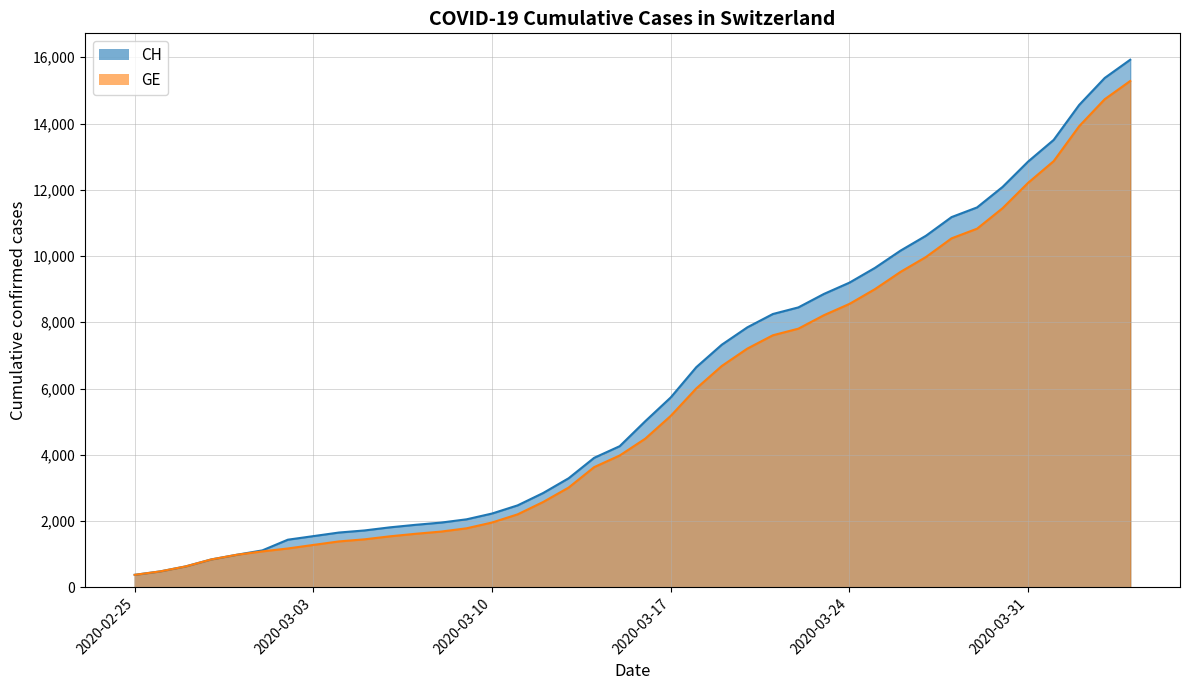

What is the value of the GE point at the 32nd from the left?

9971